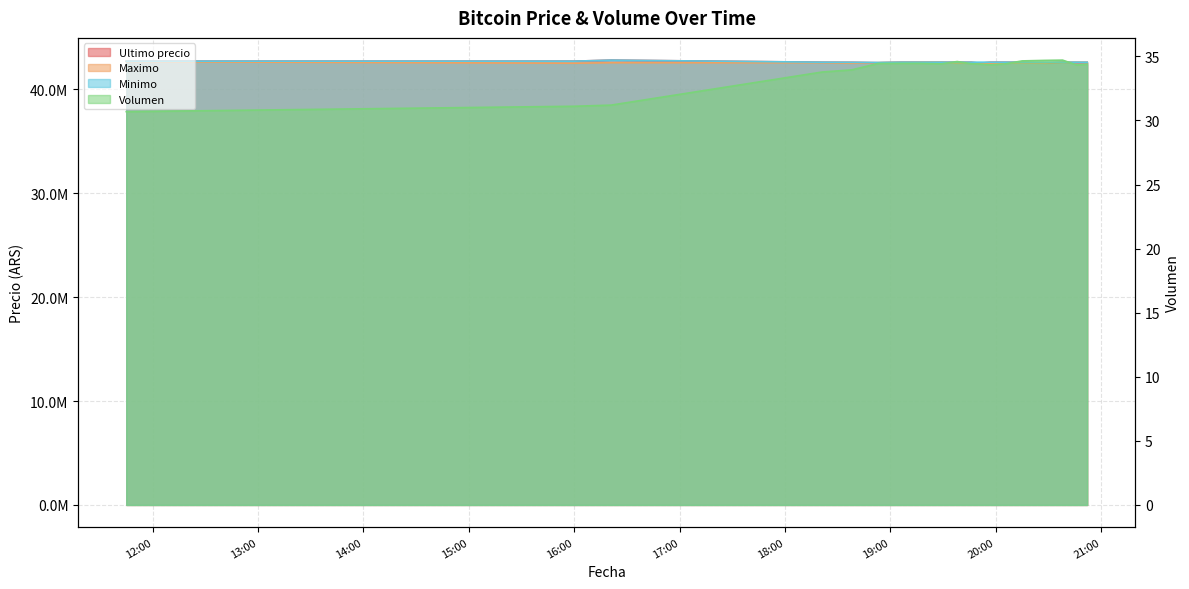

What is the minimum value shown in the chart?

30.7